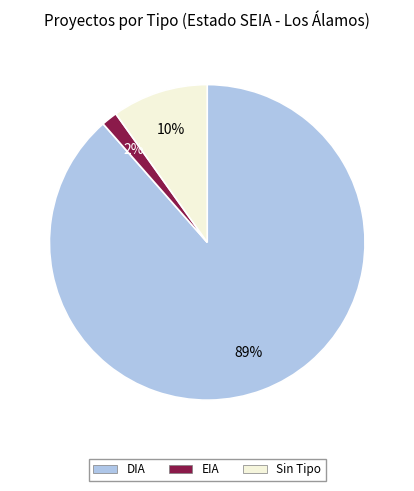

Is there a majority slice in this chart?

Yes